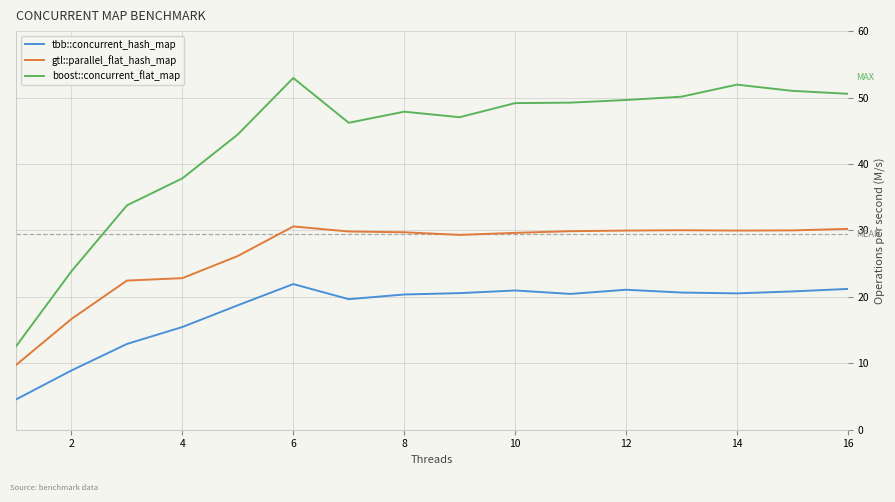

List the series in order of their overall mean, highest first.

boost::concurrent_flat_map, gtl::parallel_flat_hash_map, tbb::concurrent_hash_map